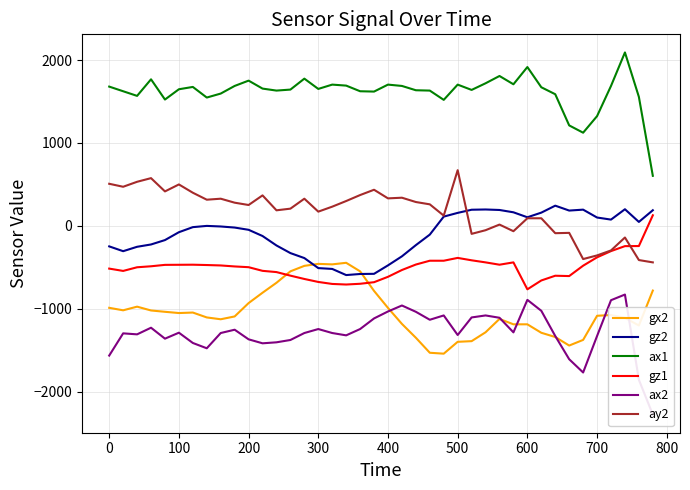

The gz1 series shows -891 at 200. True or false?

False